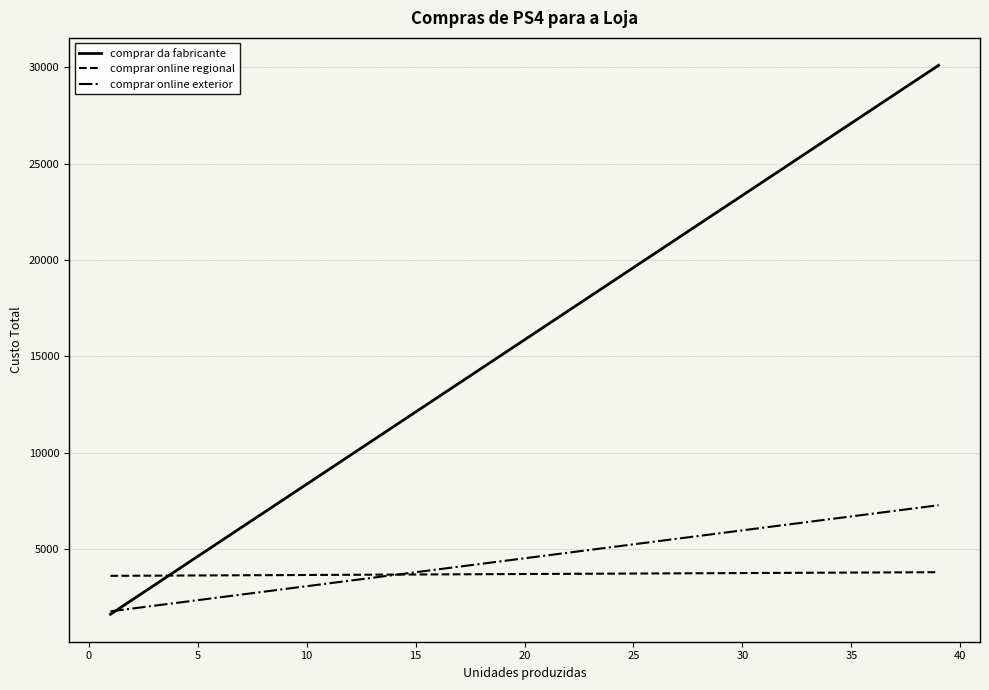

Which series has the widest spread of values?

comprar da fabricante